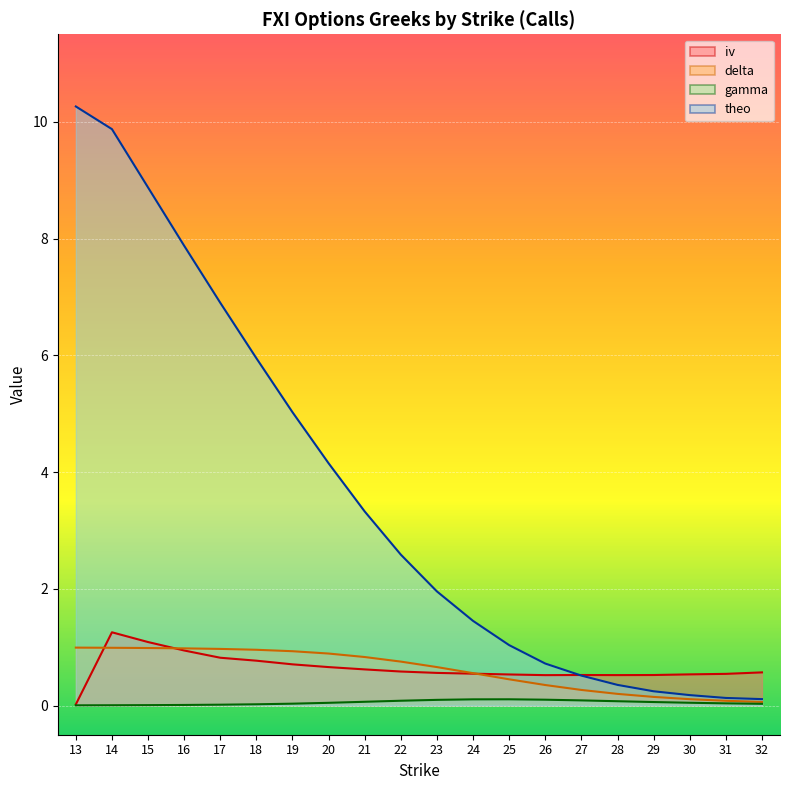

Which series changed the most between 27 and 32?

theo